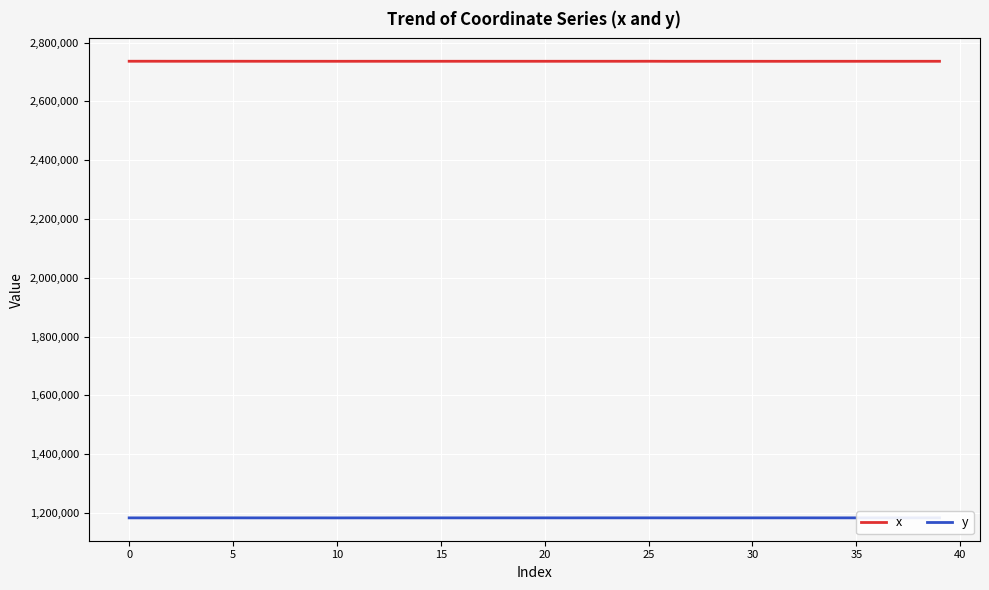

In x, how many points are lower than both neighbors (excluding endpoints)?

11